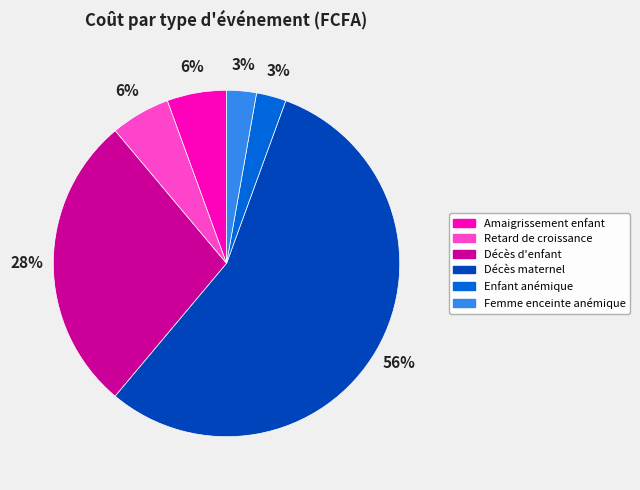

What percentage is the Enfant anémique slice, to the nearest percent?

3%